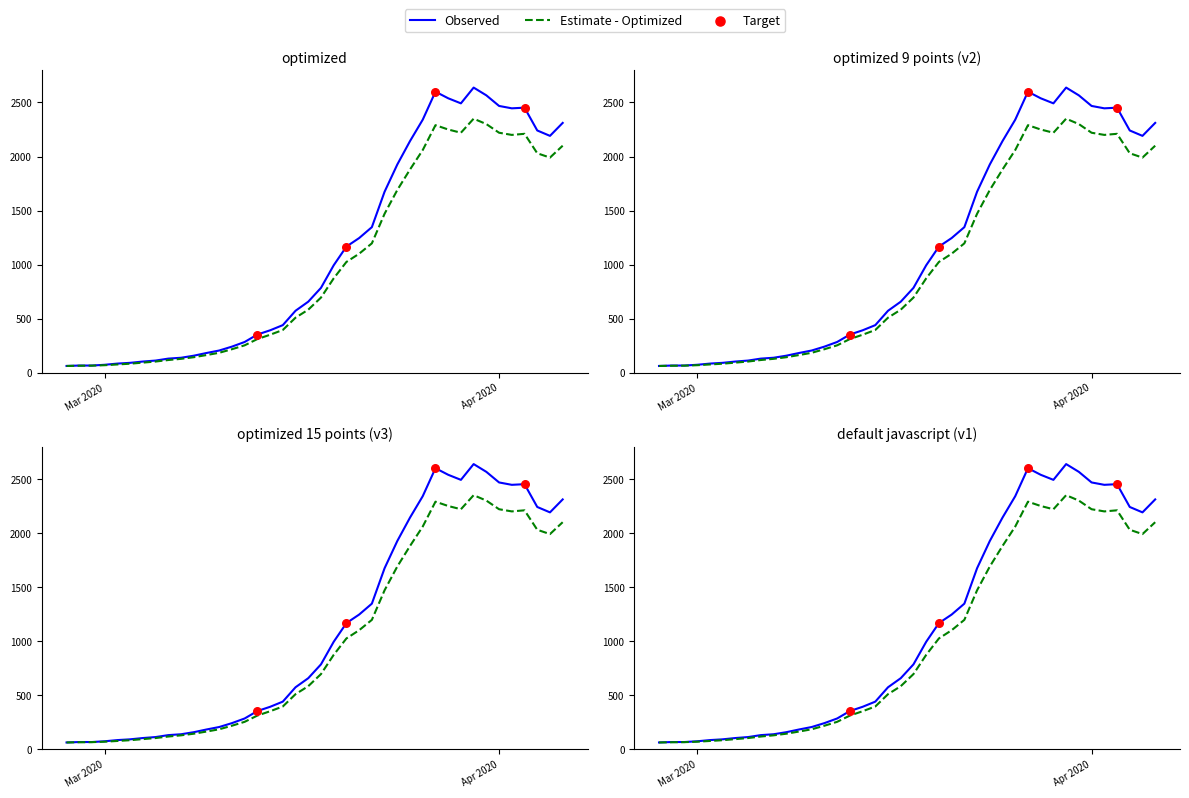

What is the total value across all series at 2020-04-06?

4411